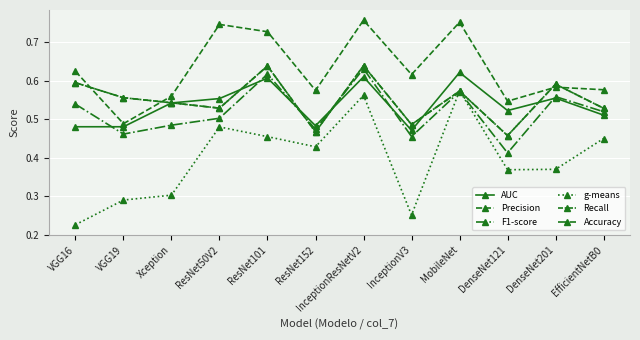

Does the chart display data point markers on the line(s)?

Yes